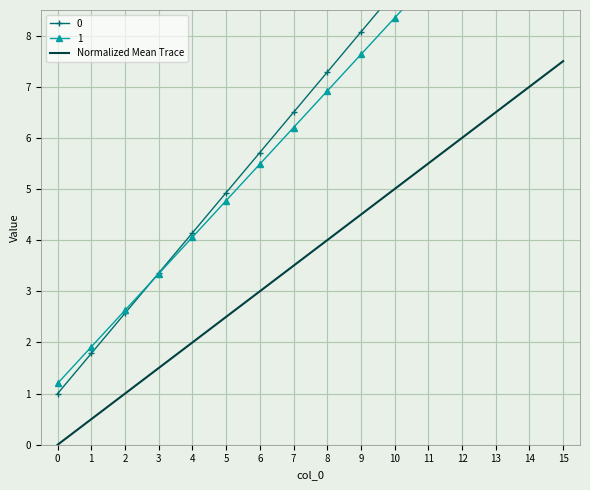

Count the number of categories in the chart.

16